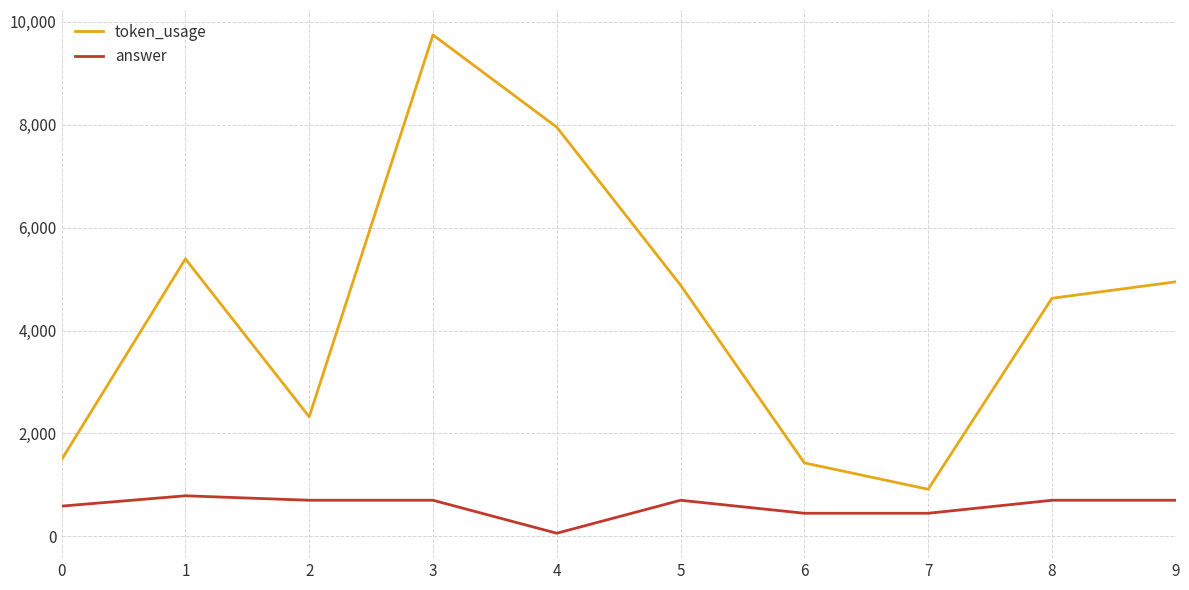

Which series changed the most between 2 and 5?

token_usage